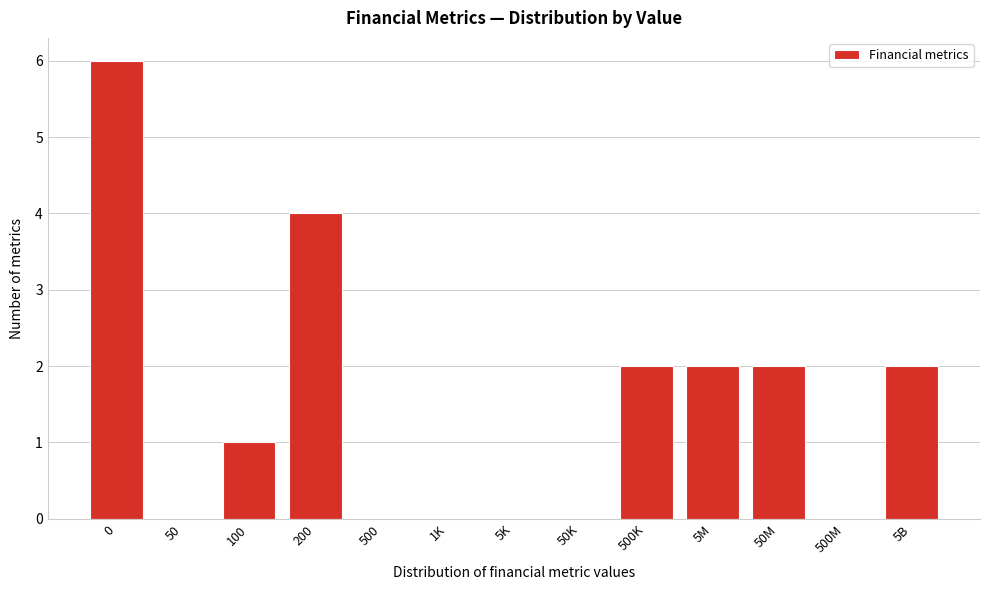

Reading right to left, extract all data points from this chart.

5B=2	500M=0	50M=2	5M=2	500K=2	50K=0	5K=0	1K=0	500=0	200=4	100=1	50=0	0=6